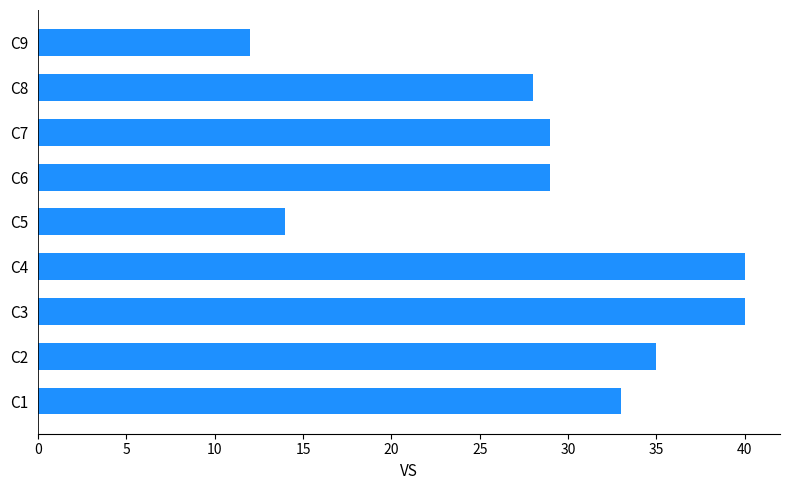

What is the greatest value displayed?

40